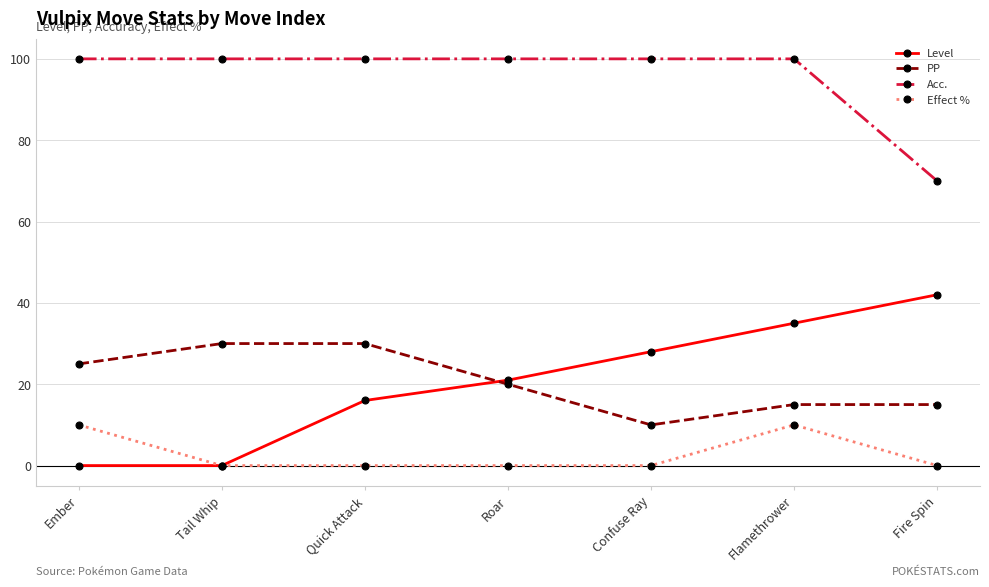

Which series changed the most between Confuse Ray and Fire Spin?

Acc.